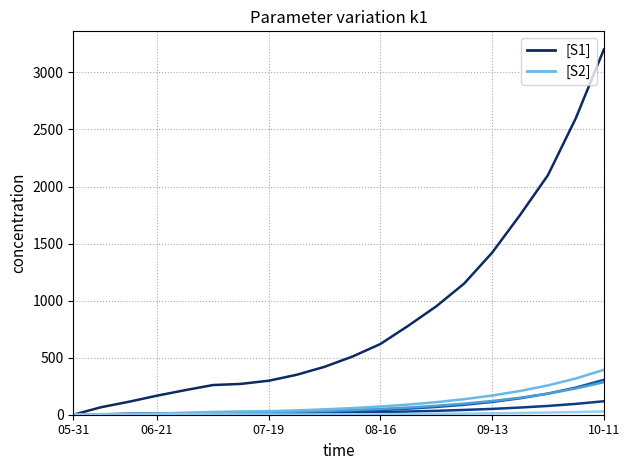

What is the maximum value shown in the chart?

3200